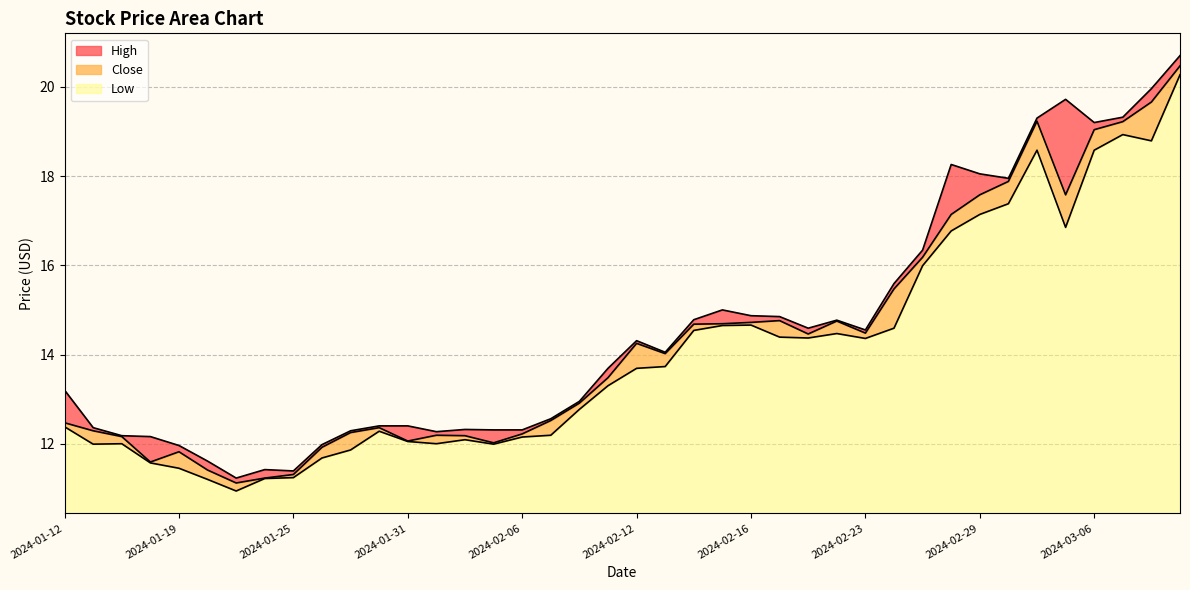

How many interior local valleys does the Close series have?

8